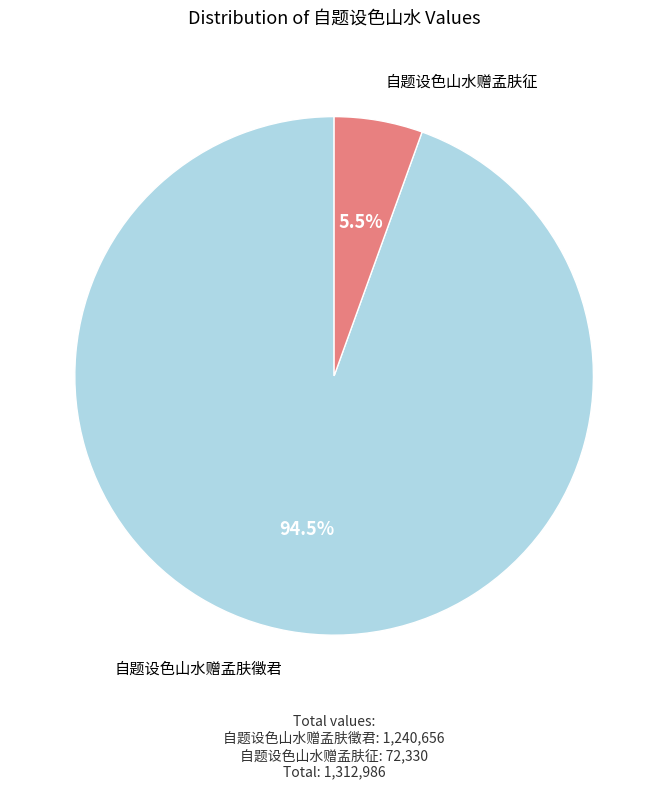

Which category has the biggest portion of the pie?

自题设色山水赠孟肤徵君